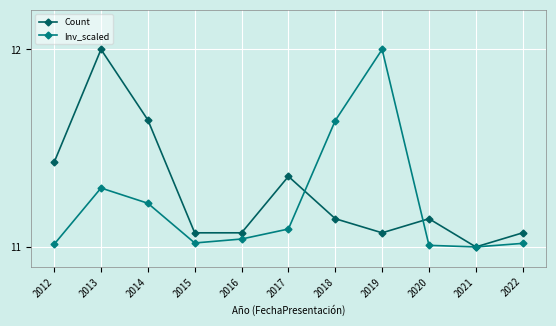

What is the value of the Inv_scaled point at the 2nd from the left?

11.3